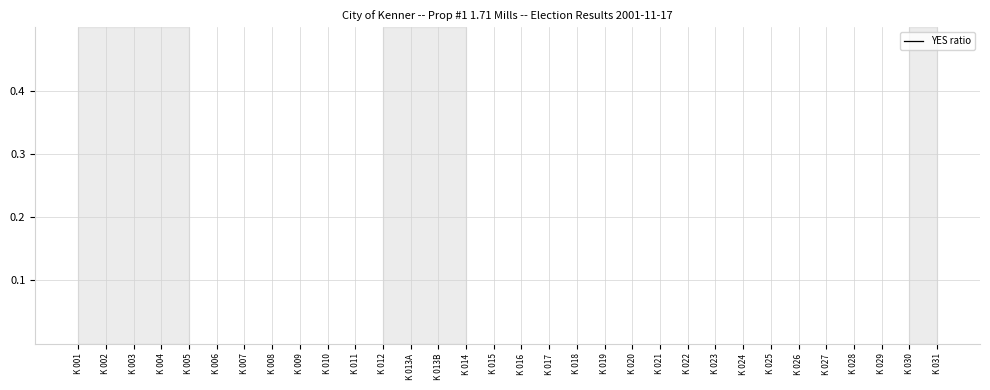

How many lines are shown in the chart?

1